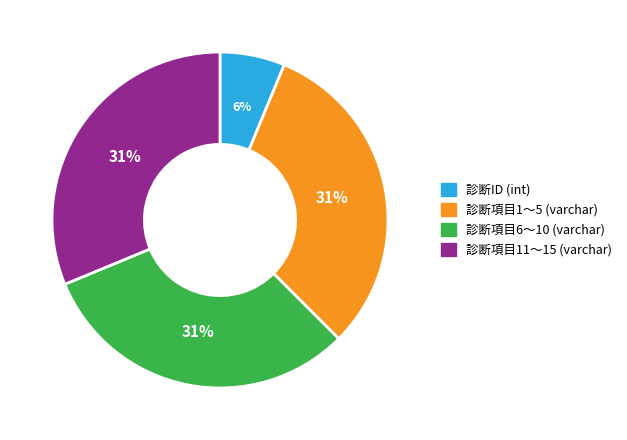

Which has a higher value, 診断項目1〜5 (varchar) or 診断ID (int)?

診断項目1〜5 (varchar)